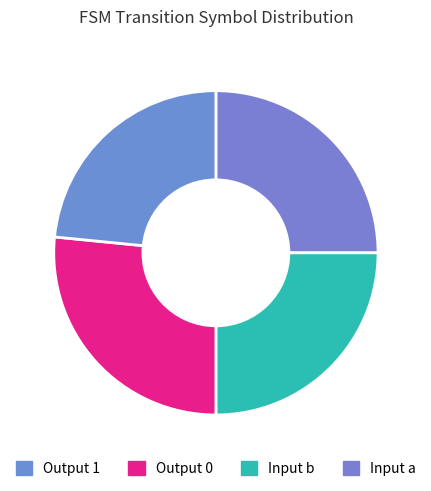

How many slices are in this pie chart?

4